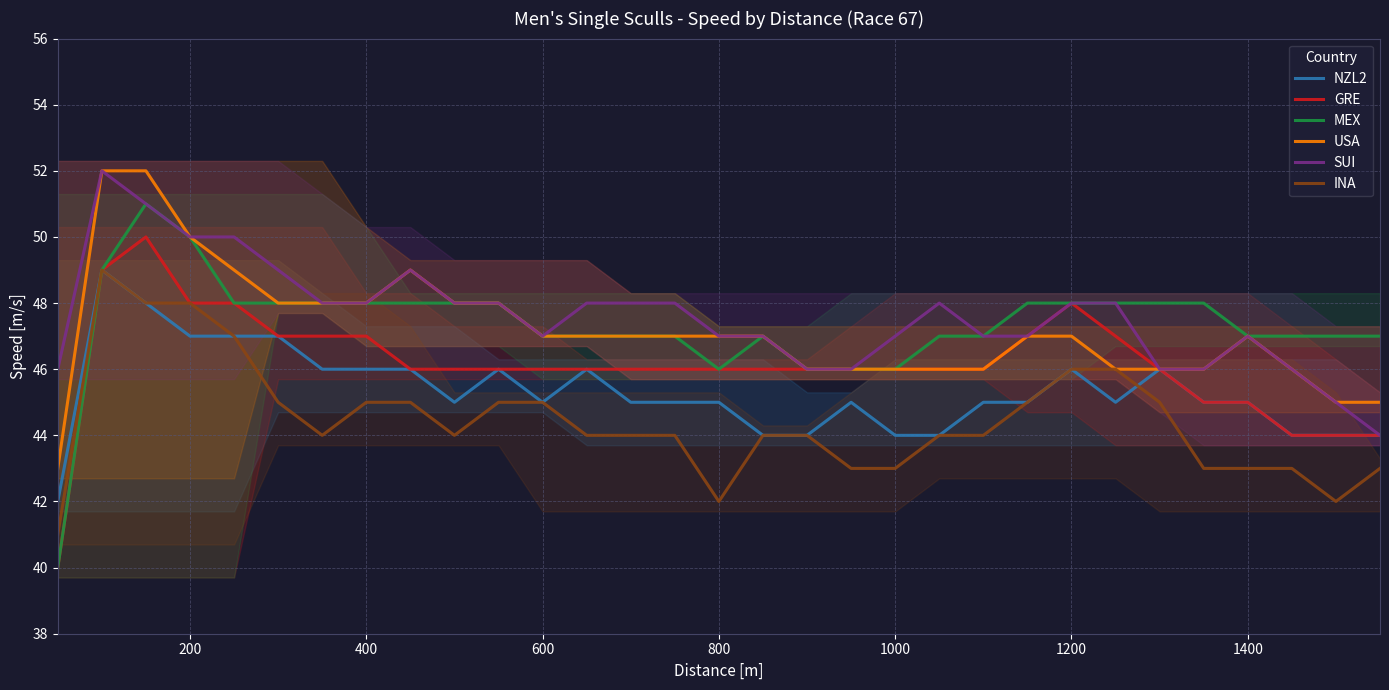

True or false: INA and SUI intersect in this chart.

False